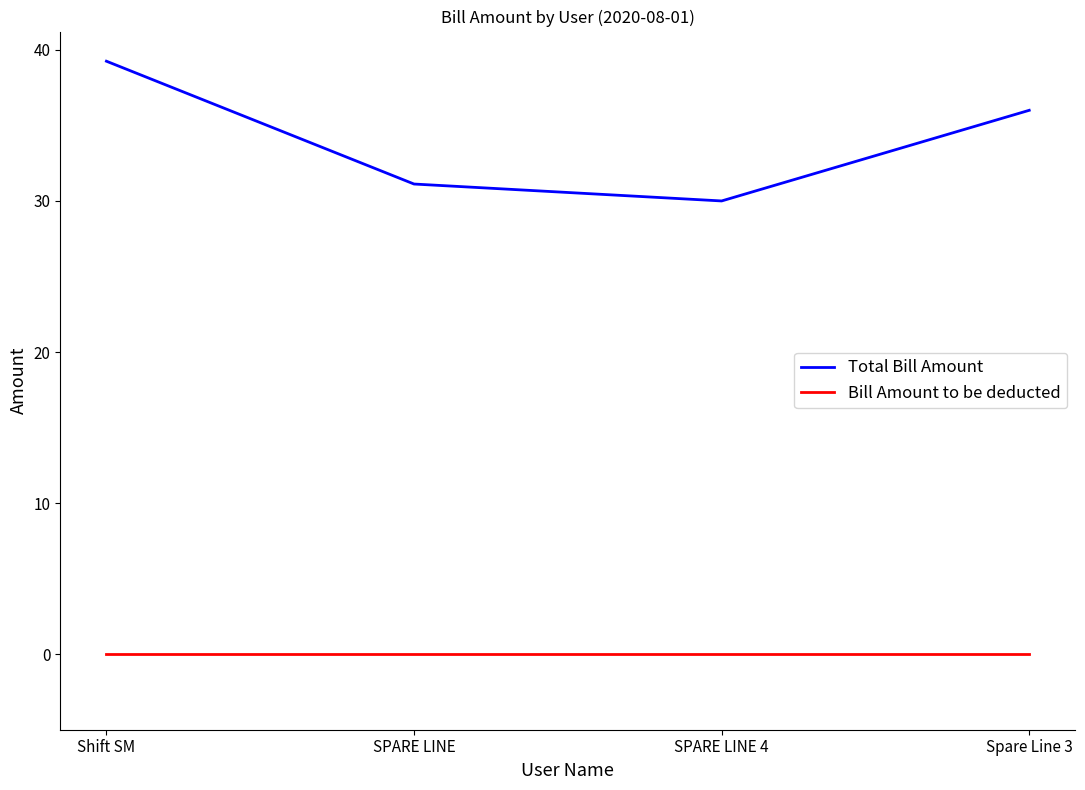

Which series has the largest total across all categories?

Total Bill Amount